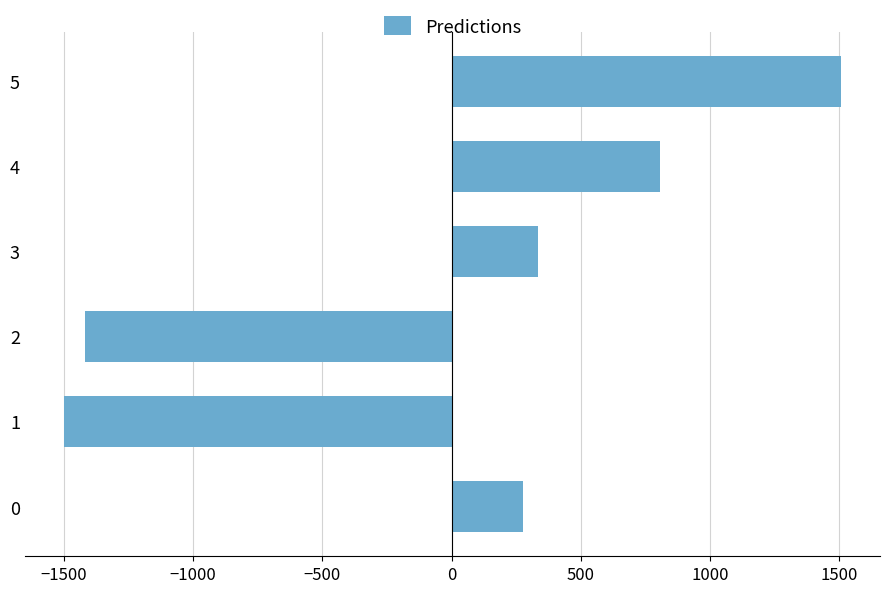

The value at 4 is 806.7. True or false?

True